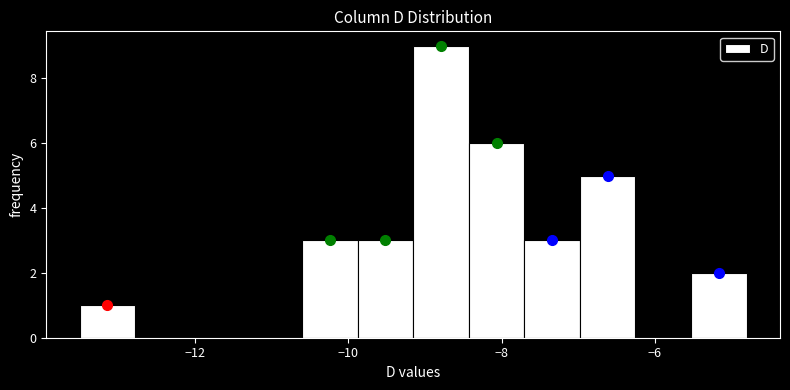

Read against the x-axis, roughly where is the centre of the tallest bar?

-8.8